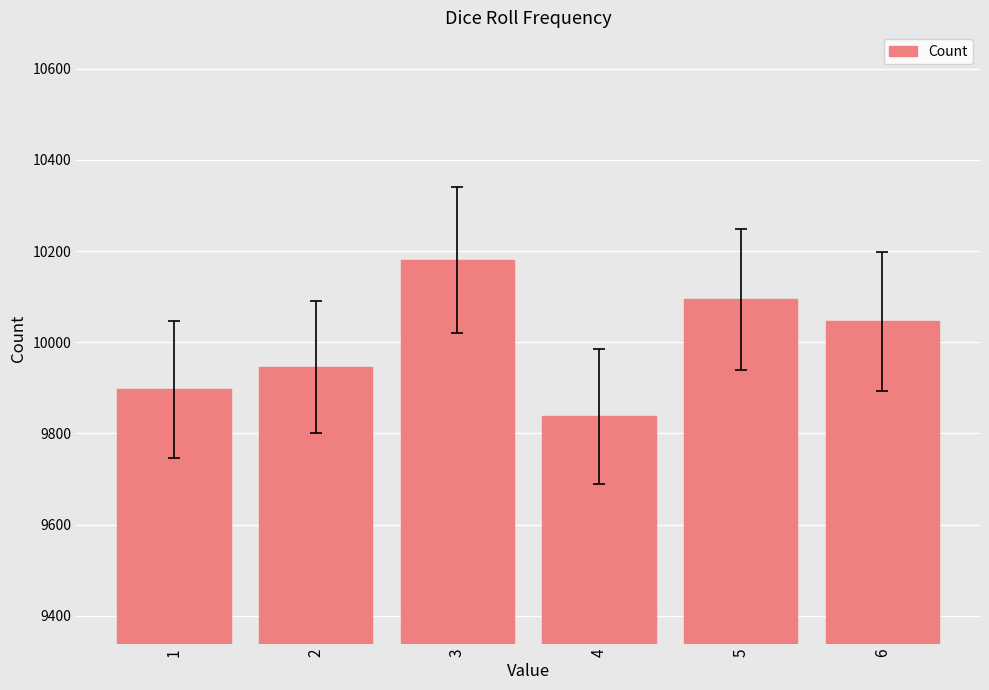

The chart shows a value of 9945 at 2. True or false?

True